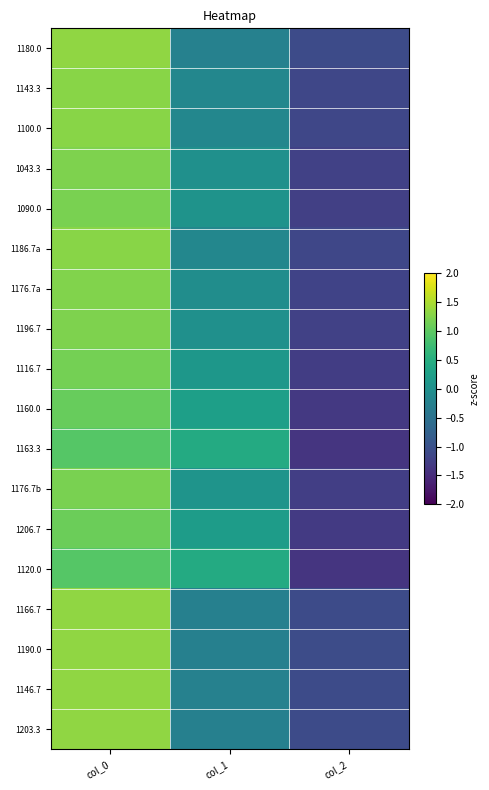

At col_0, list the series in order from smallest to largest.

1120.0, 1163.3, 1160.0, 1206.7, 1116.7, 1176.7b, 1090.0, 1043.3, 1196.7, 1176.7a, 1100.0, 1143.3, 1186.7a, 1180.0, 1146.7, 1203.3, 1166.7, 1190.0